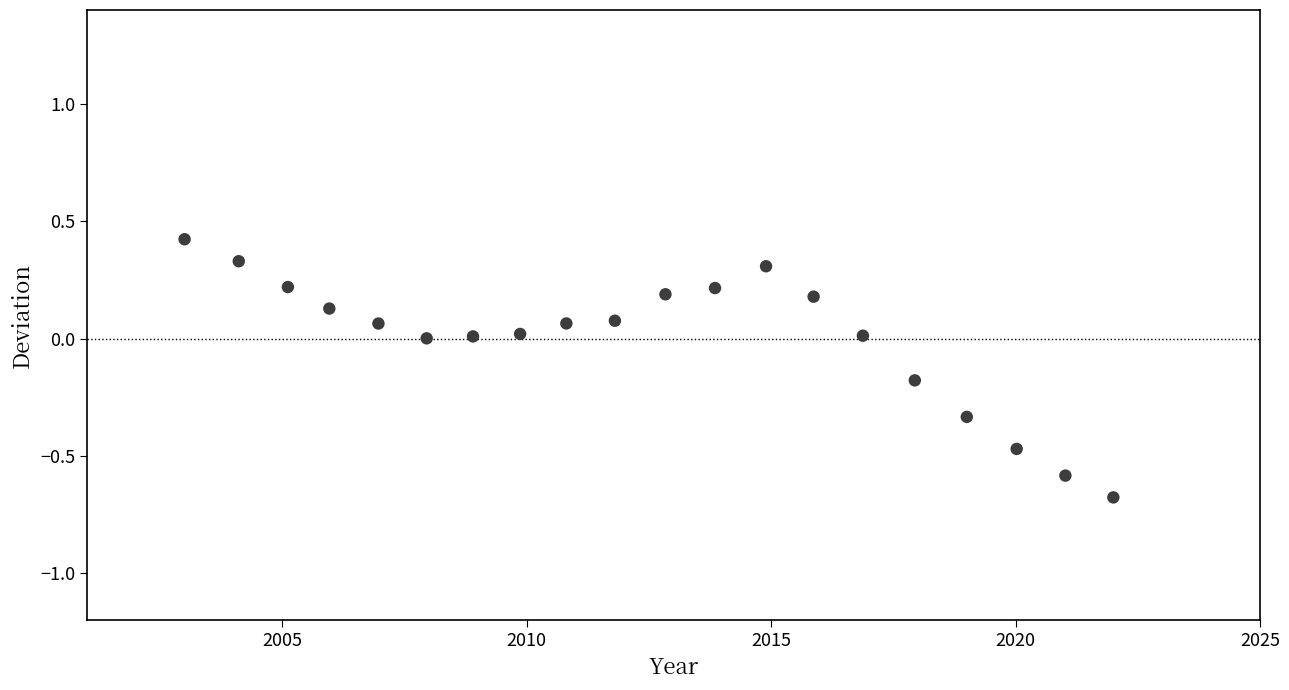

What is the range of Y values (max minus min)?

1.1